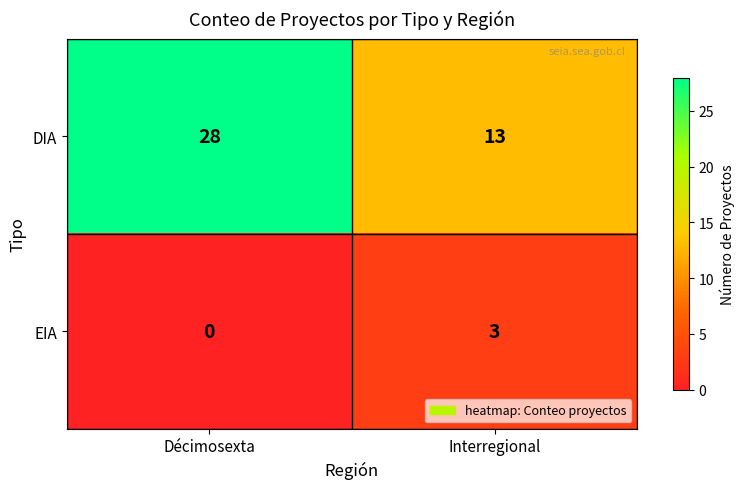

Is it true that EIA equals 1 at Décimosexta?

False